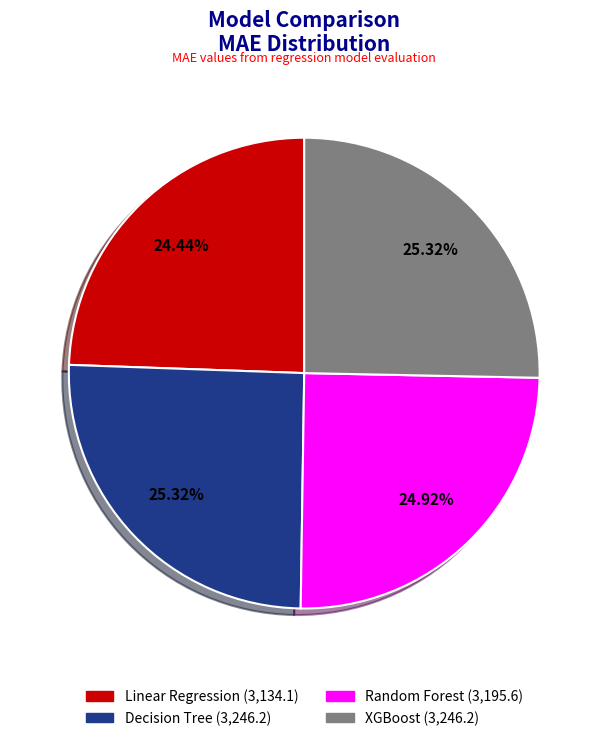

Count the number of slices in the pie.

4